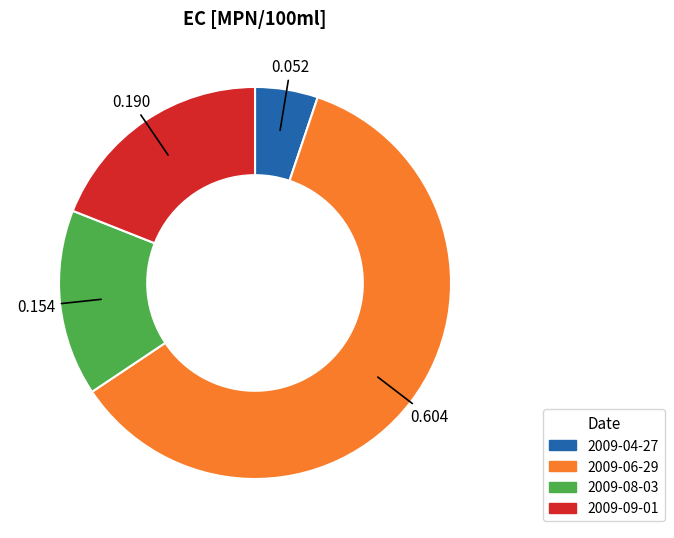

Which slice is the smallest?

2009-04-27